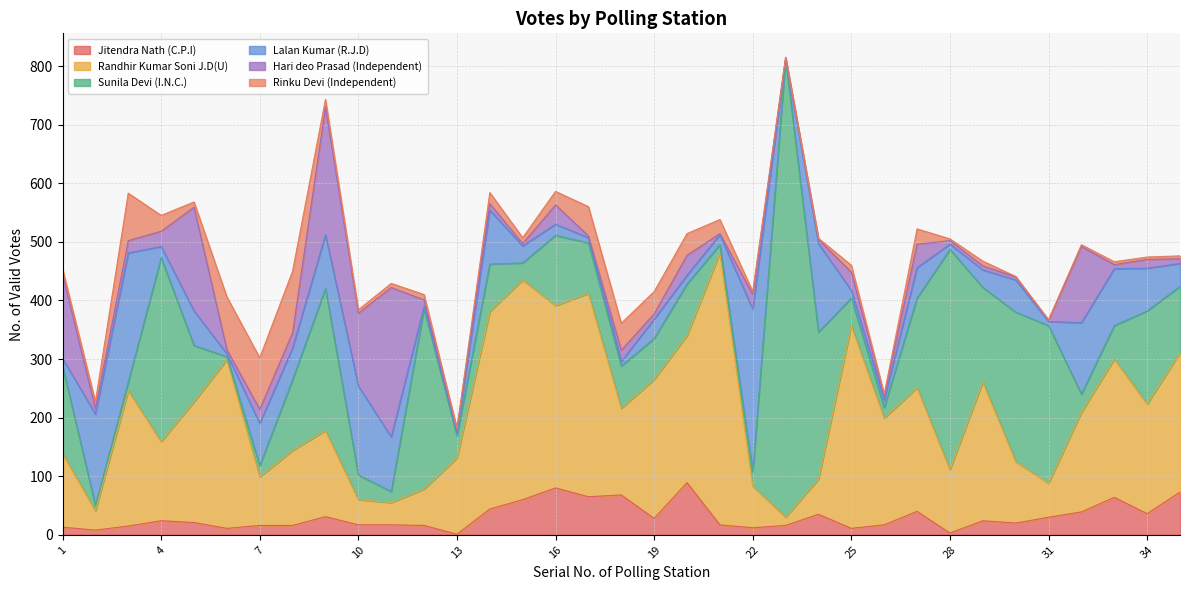

At how many categories does at least one series exceed 528?

1